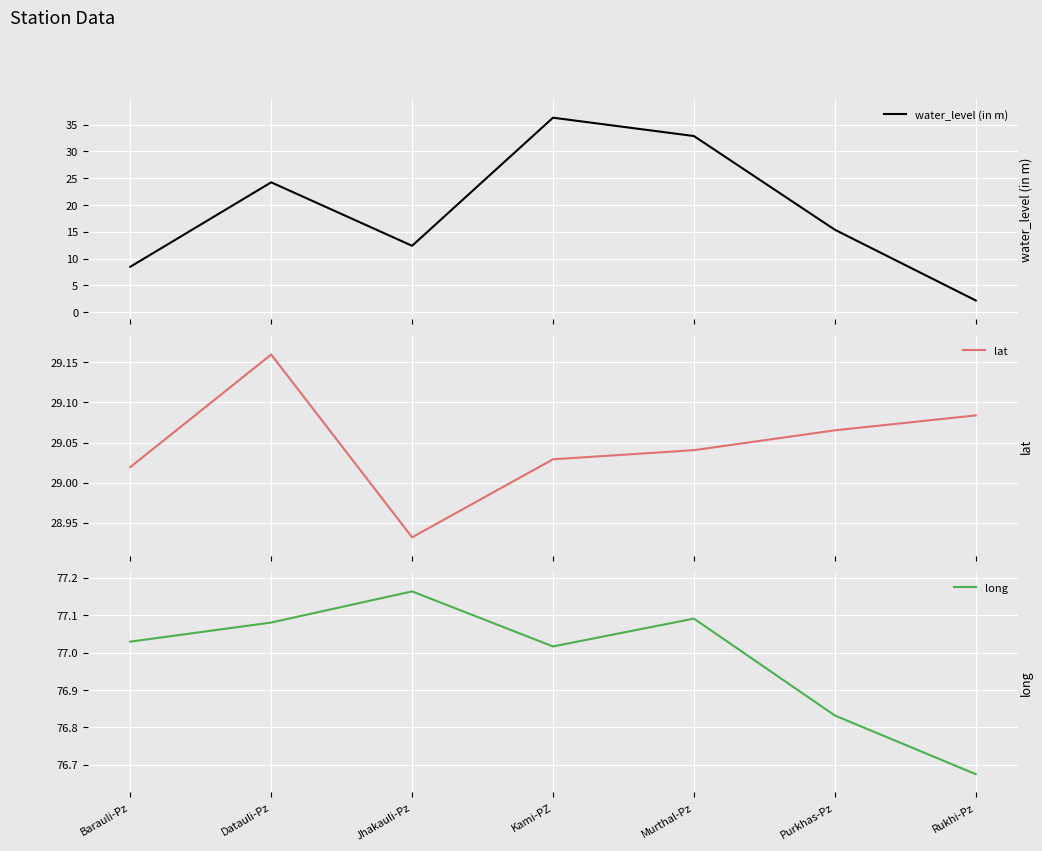

How many times do lat and water_level (in m) cross each other?

2